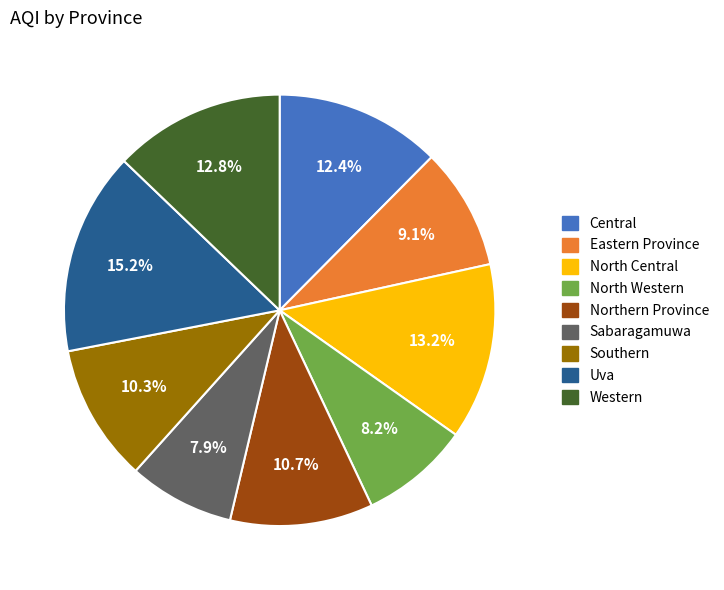

Is Northern Province the majority of the pie?

No